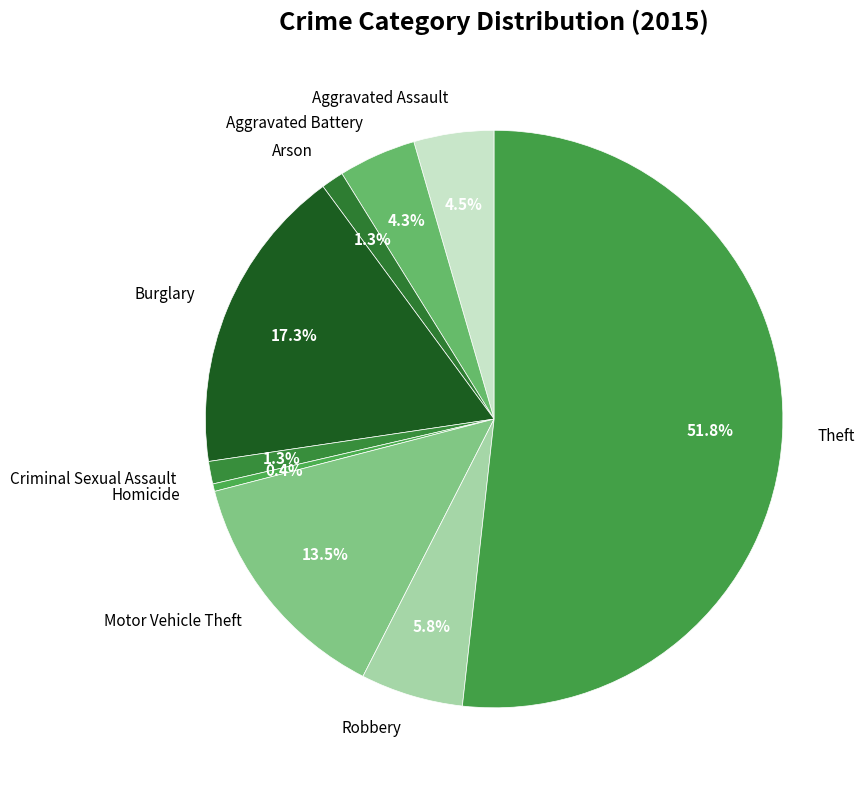

What is the largest slice in the pie chart?

Theft